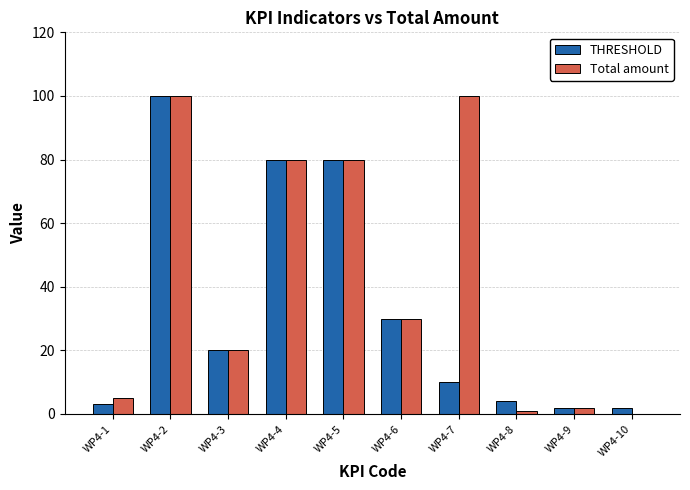

At which category is the sum across all series the highest?

WP4-2